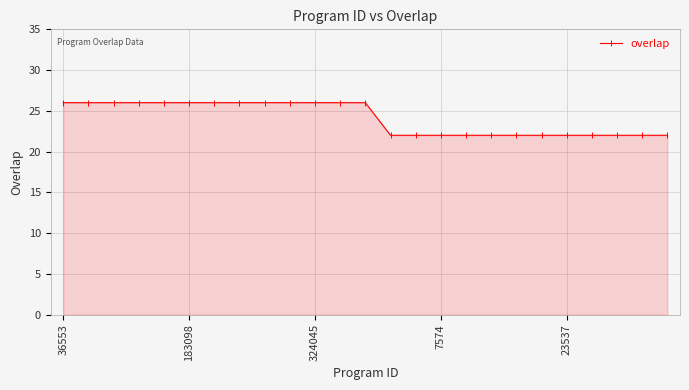

Is it true that the value at 36553 is 7?

False